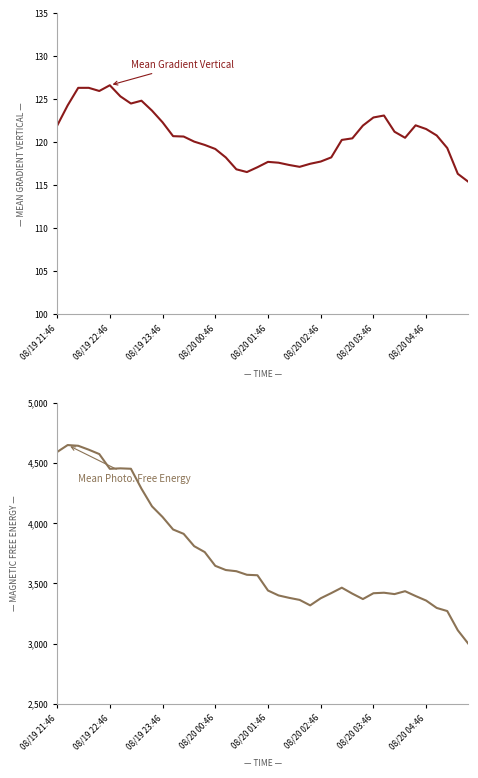

How many interior local peaks does the Mean Photospheric Magnetic Free Energy series have?

5